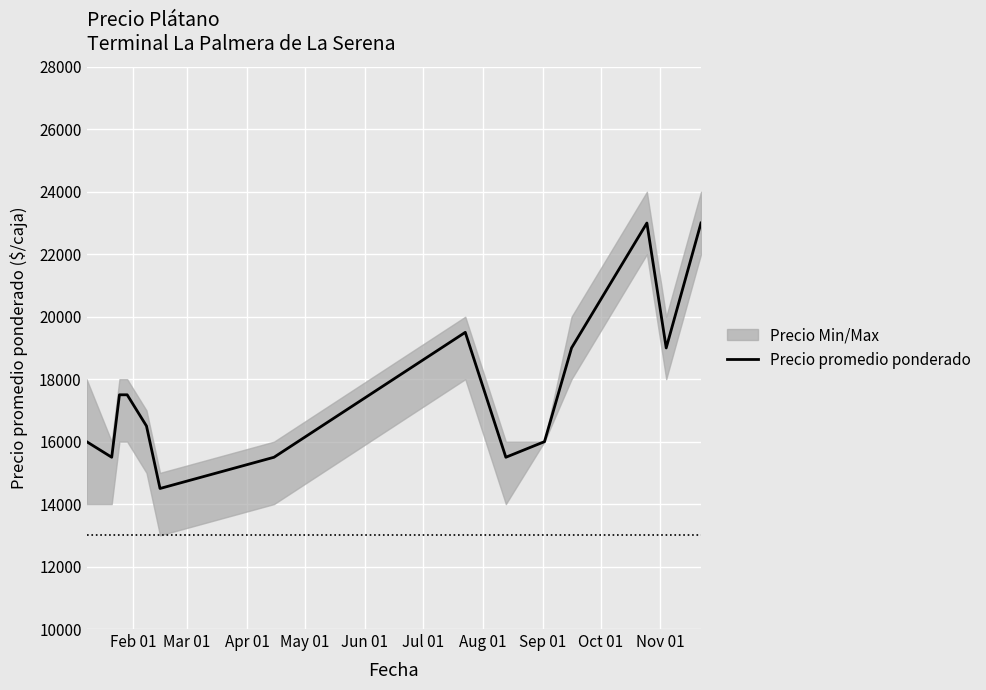

What is the value of the 11th point from the left?

19000